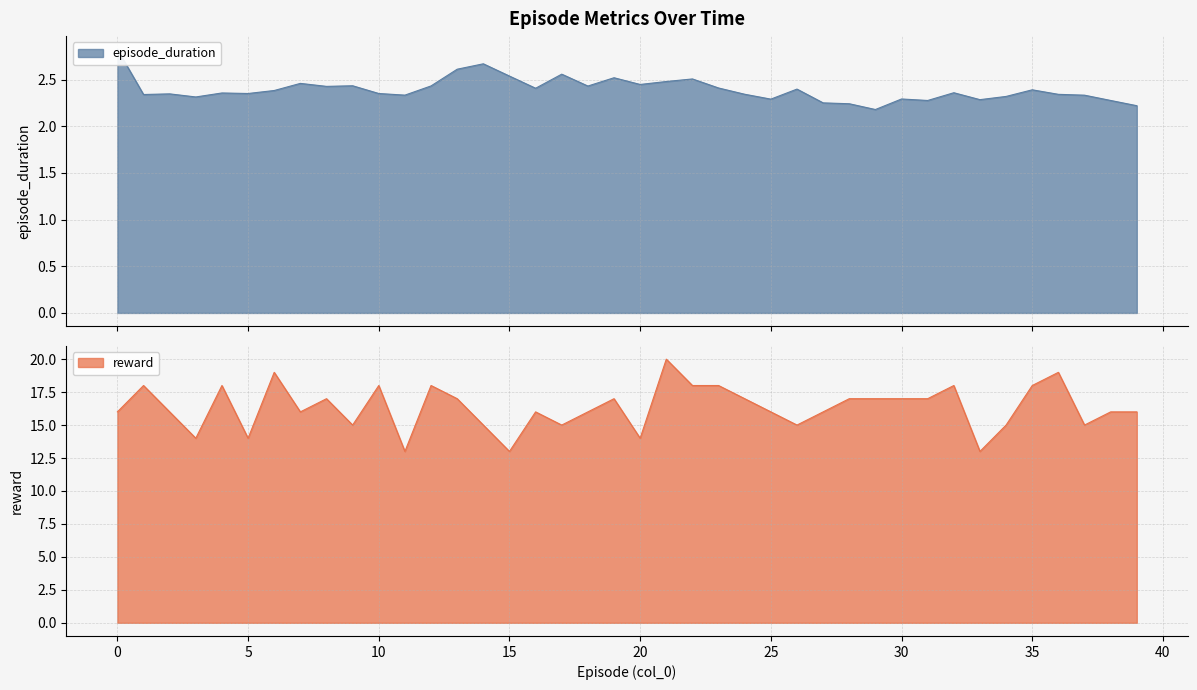

List the series in order of their peak value, lowest first.

episode_duration, reward